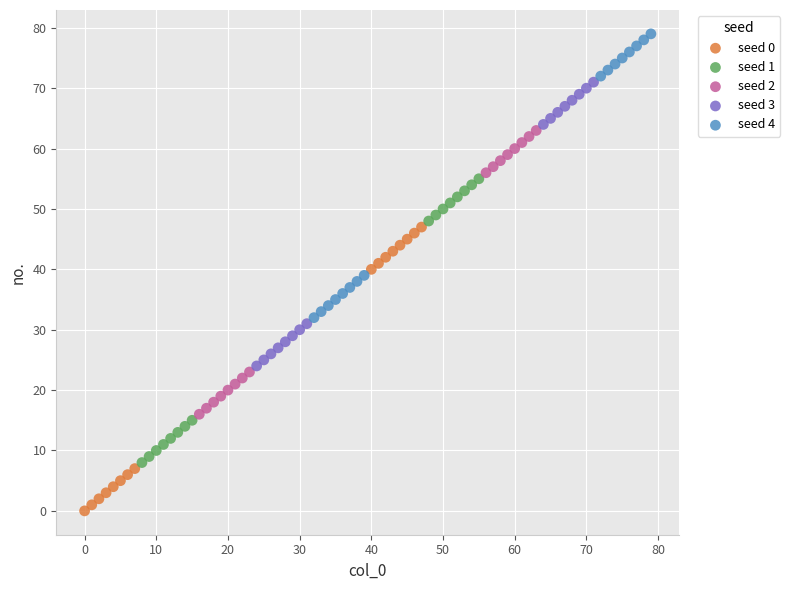

Which series contains the lowest Y value?

seed 0